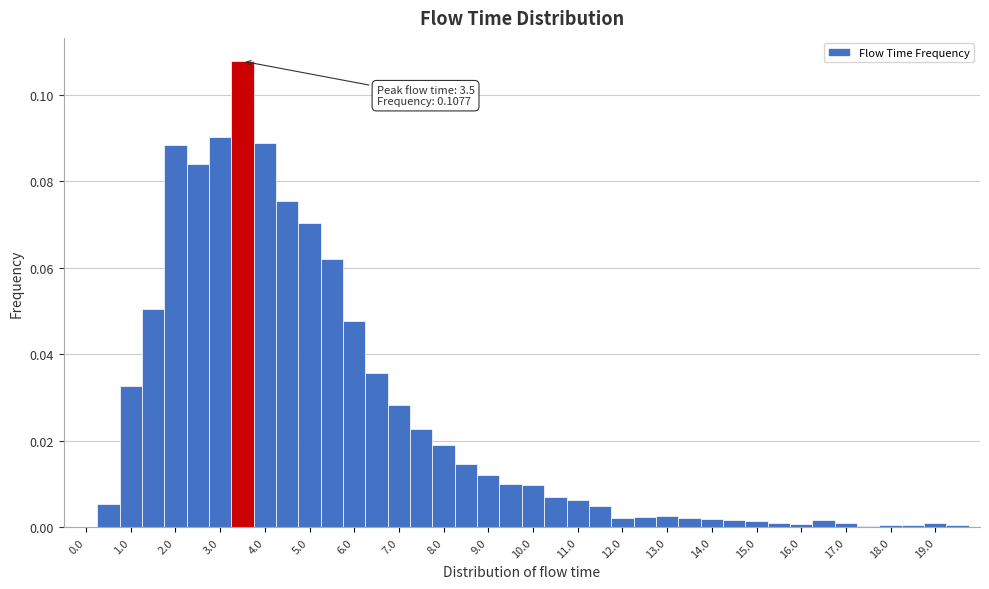

Which range on the x-axis has the tallest bar?

3.25 to 3.75